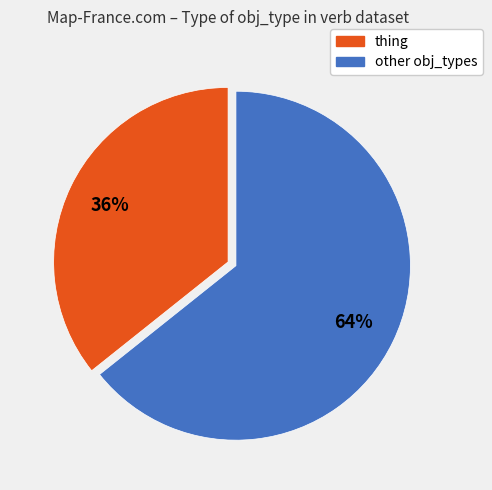

Is there a majority slice in this chart?

Yes